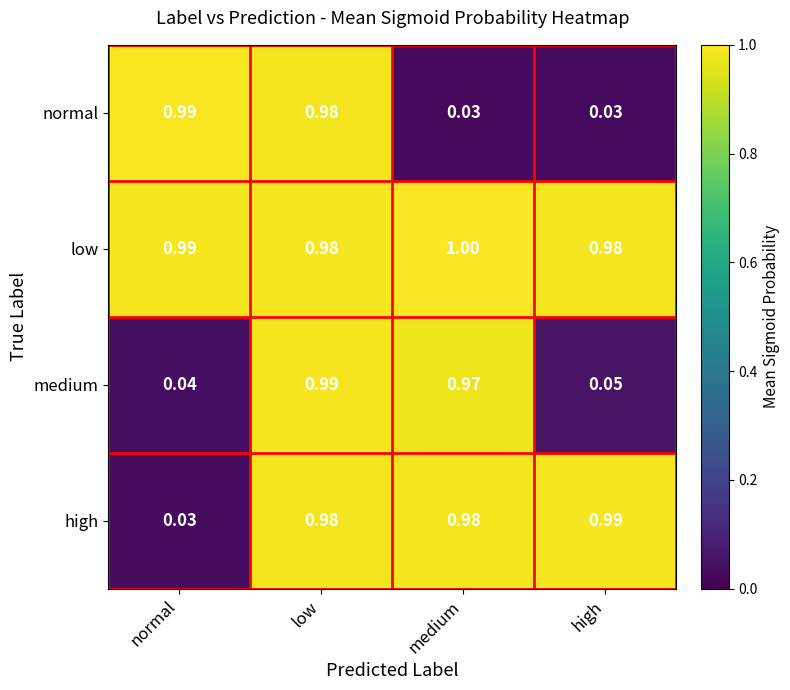

Between medium and high, which series saw the biggest shift?

medium